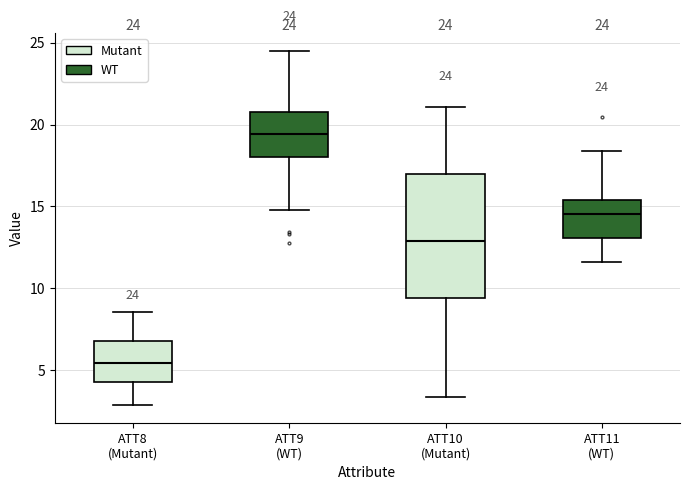

Which box is the tallest, from its lower edge to its upper edge?

ATT10 (Mutant)